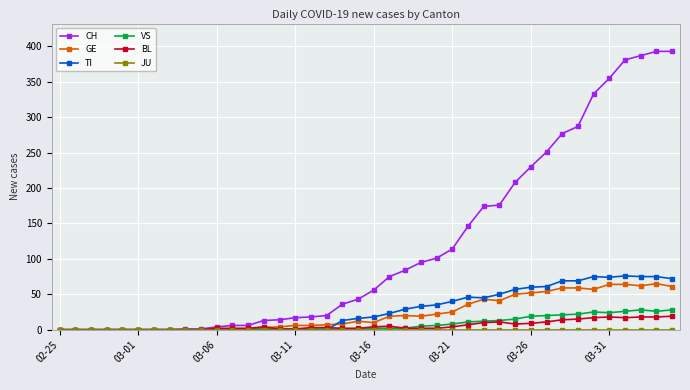

Which series has the largest total across all categories?

CH